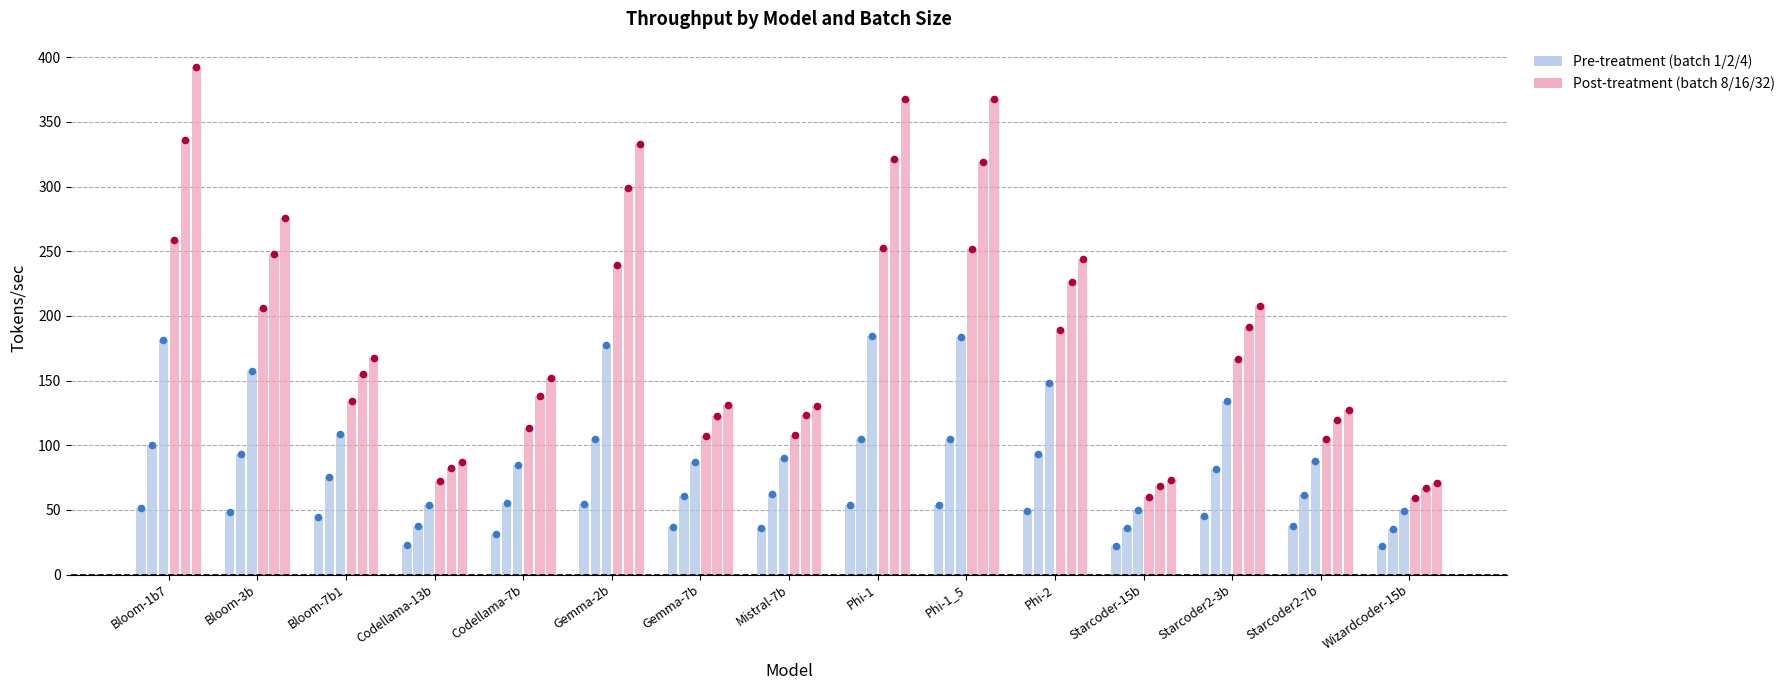

Which series has the largest Y range (max minus min)?

Post-treatment